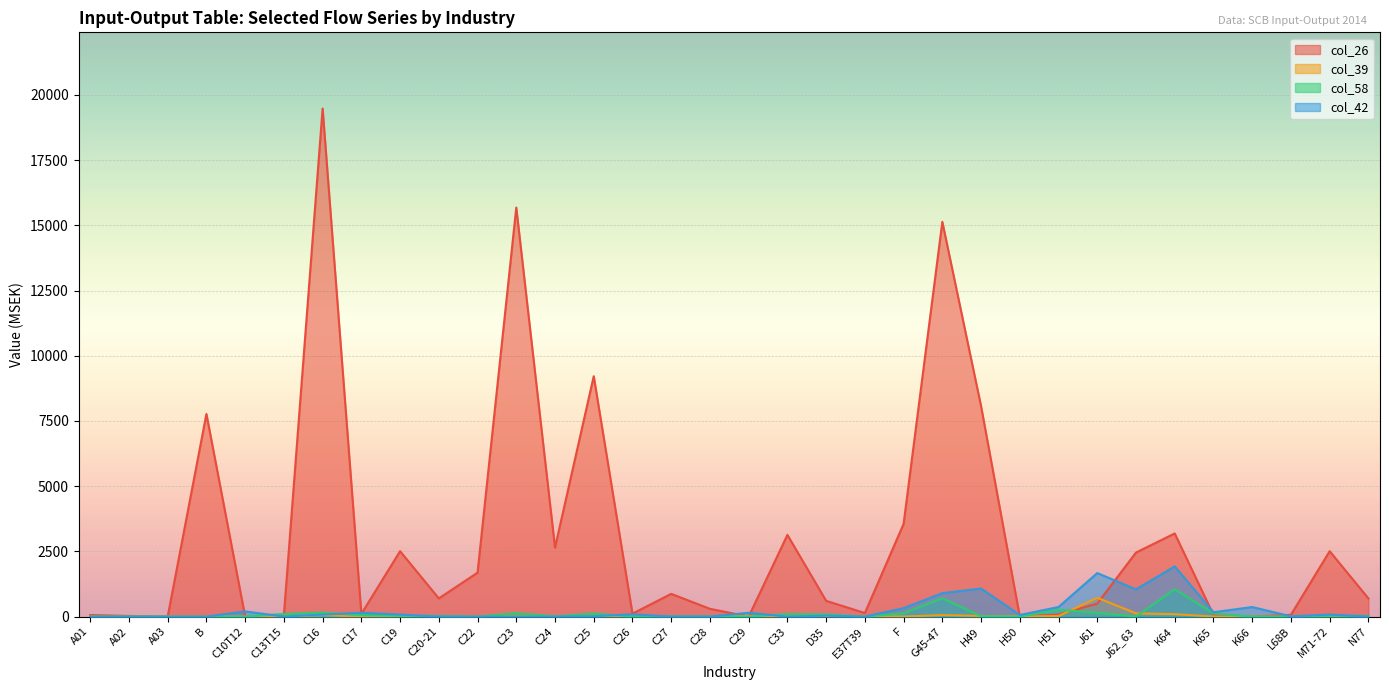

Reading right to left, transcribe all the data shown in this chart.

col_26: N77=698	M71-72=2508	L68B=69	K66=0	K65=65	K64=3187	J62_63=2456	J61=498	H51=79	H50=0	H49=8068	G45-47=15133	F=3554	E37T39=137	D35=605	C33=3133	C29=0	C28=299	C27=872	C26=114	C25=9216	C24=2646	C23=15681	C22=1684	C20-21=698	C19=2508	C17=105	C16=19477	C13T15=59	C10T12=2	B=7768	A03=0	A02=25	A01=60
col_39: N77=2	M71-72=5	L68B=0	K66=0	K65=2	K64=93	J62_63=124	J61=721	H51=20	H50=5	H49=26	G45-47=57	F=2	E37T39=20	D35=3	C33=2	C29=25	C28=0	C27=0	C26=2	C25=0	C24=0	C23=0	C22=2	C20-21=0	C19=0	C17=2	C16=55	C13T15=0	C10T12=0	B=0	A03=0	A02=0	A01=1
col_58: N77=27	M71-72=35	L68B=0	K66=0	K65=120	K64=1052	J62_63=0	J61=147	H51=265	H50=0	H49=17	G45-47=703	F=127	E37T39=2	D35=84	C33=99	C29=2	C28=10	C27=10	C26=3	C25=120	C24=11	C23=131	C22=3	C20-21=27	C19=35	C17=57	C16=153	C13T15=101	C10T12=1	B=0	A03=0	A02=0	A01=1
col_42: N77=2	M71-72=78	L68B=11	K66=367	K65=167	K64=1924	J62_63=1044	J61=1669	H51=368	H50=62	H49=1077	G45-47=899	F=324	E37T39=0	D35=36	C33=1	C29=146	C28=4	C27=4	C26=88	C25=15	C24=0	C23=0	C22=0	C20-21=2	C19=78	C17=146	C16=76	C13T15=3	C10T12=199	B=0	A03=0	A02=0	A01=2